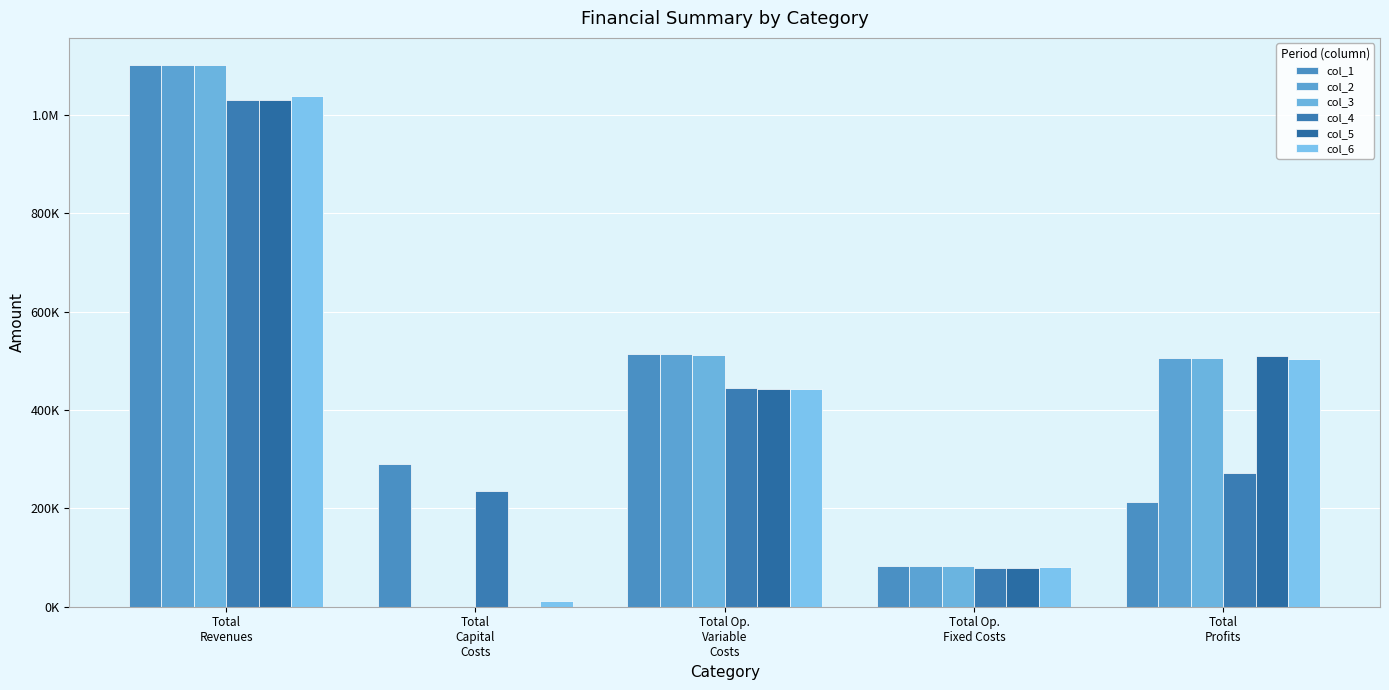

What is the label of the 3rd bar from the right?

Total Op.
Variable
Costs